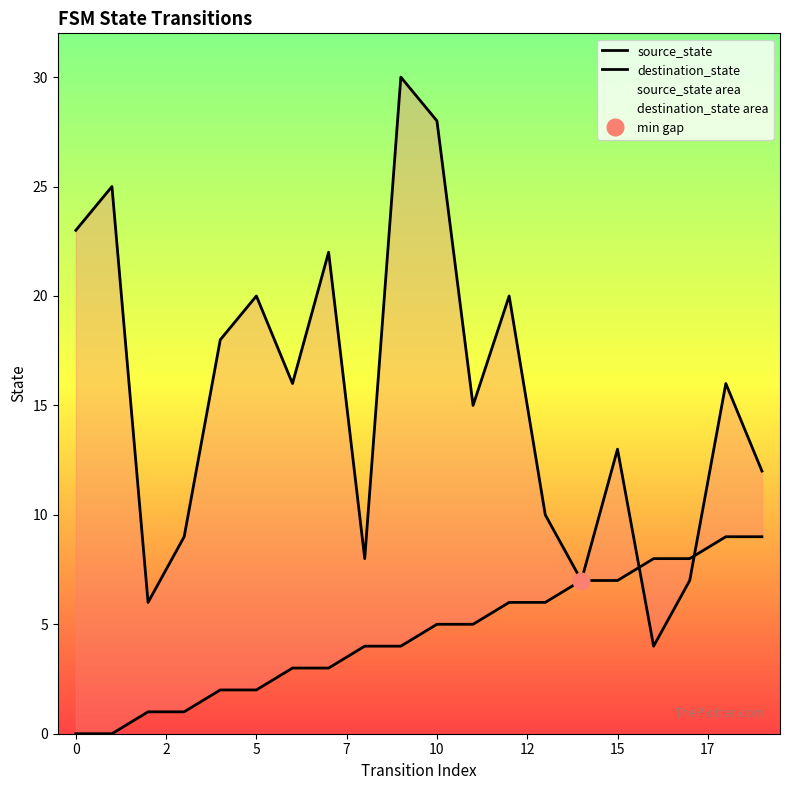

Count the source_state values in the range 2 to 7.

12